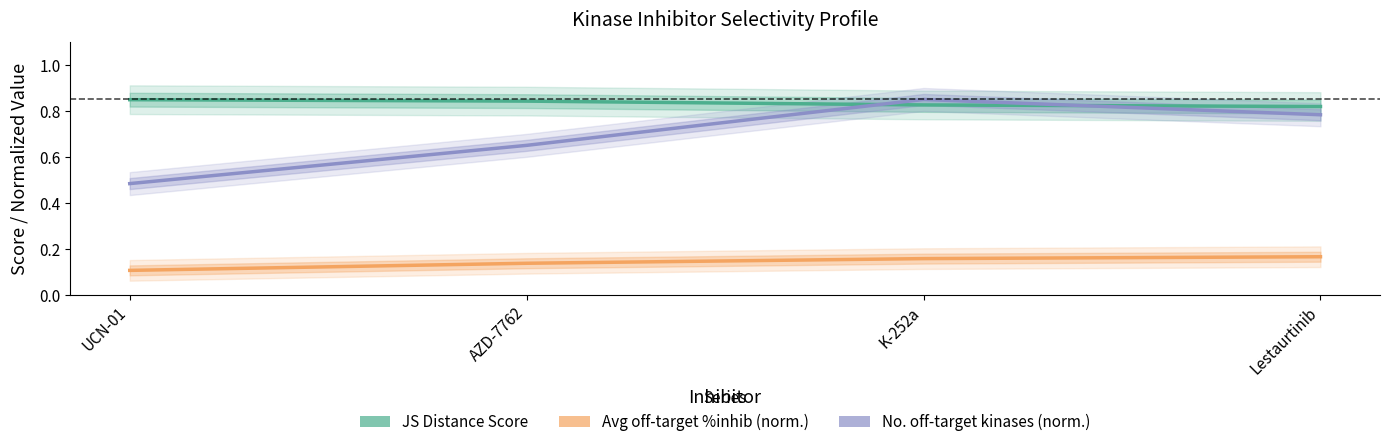

Is the value of No. off-target kinases (norm.) at Lestaurtinib greater than the value of Avg off-target %inhib (norm.) at AZD-7762?

Yes